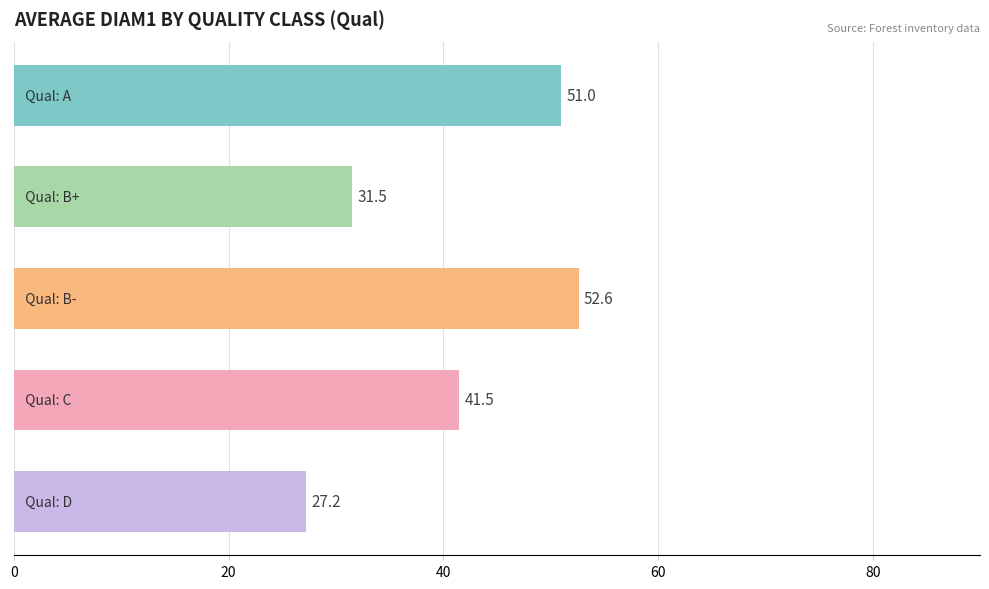

Reading bottom to top, list all the values displayed in this chart.

27.2	41.5	52.6	31.5	51.0